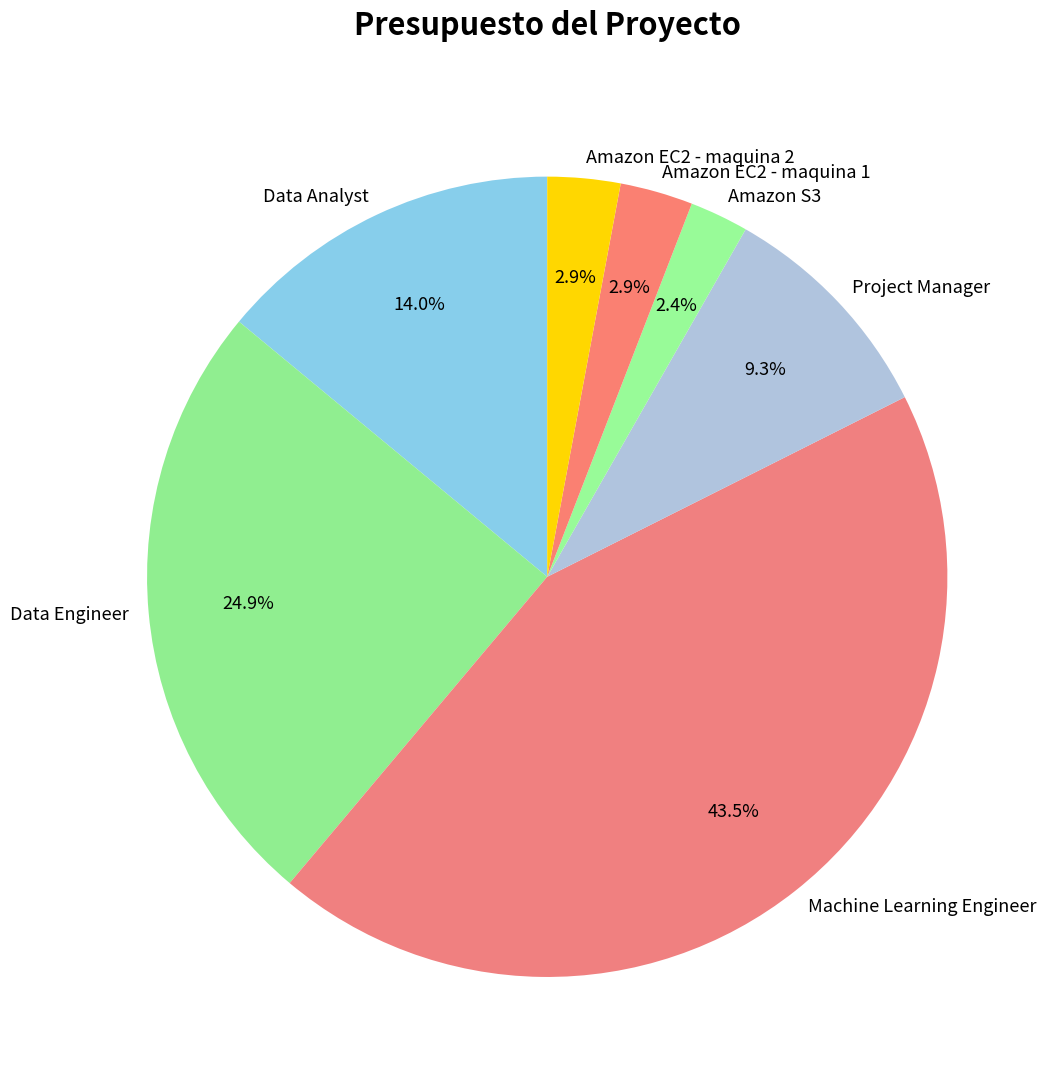

To the nearest percent, what is the combined percentage of Amazon S3 and Machine Learning Engineer?

46%